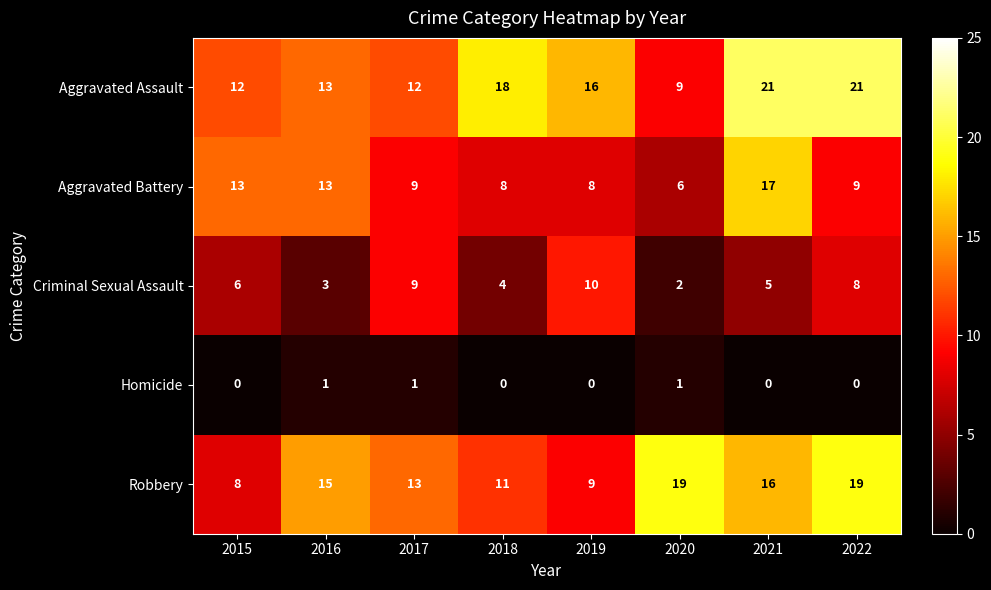

True or false: Aggravated Battery has a value of 29 at 2021.

False